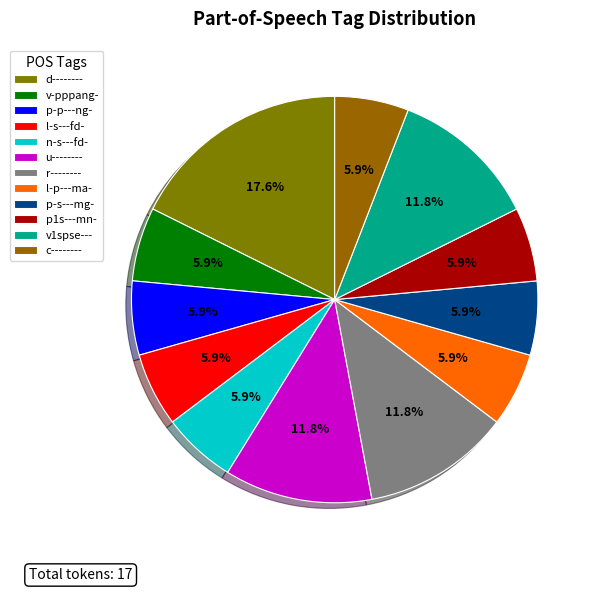

Is there any slice that represents more than half of the pie?

No